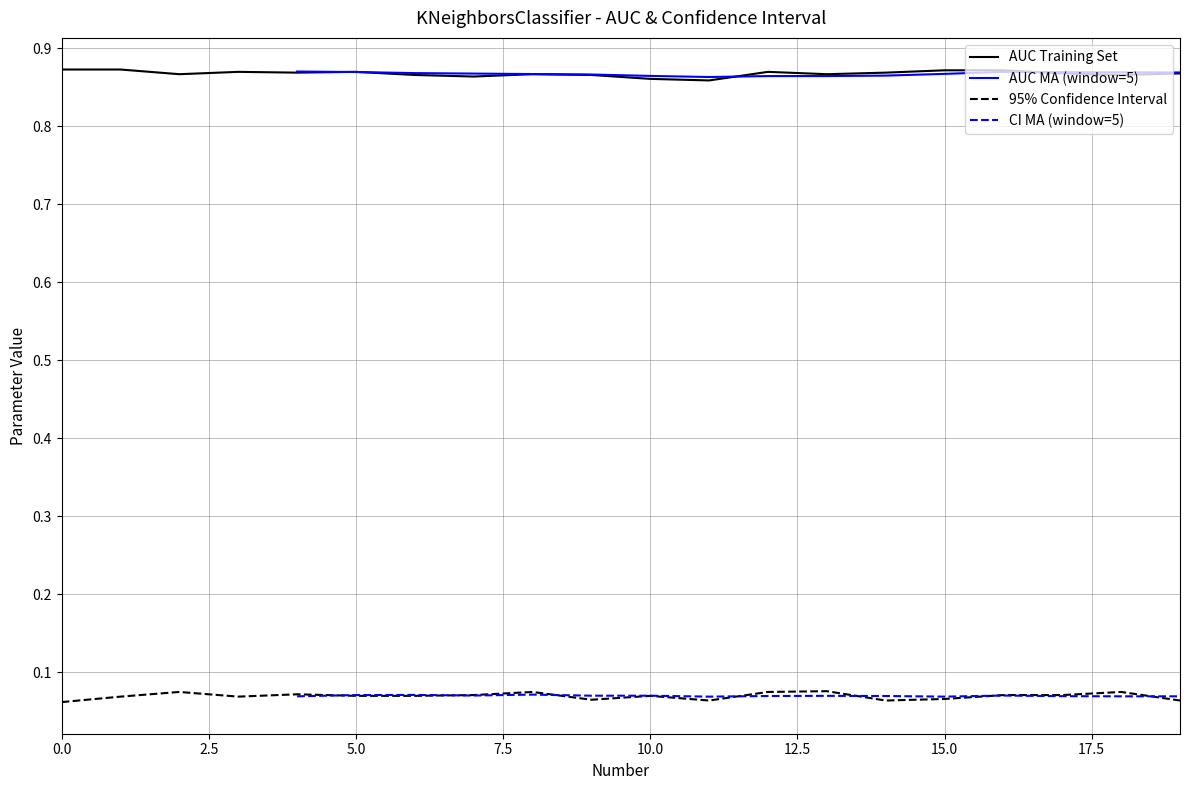

True or false: 95% Confidence Interval and AUC Training Set cross at least once.

False